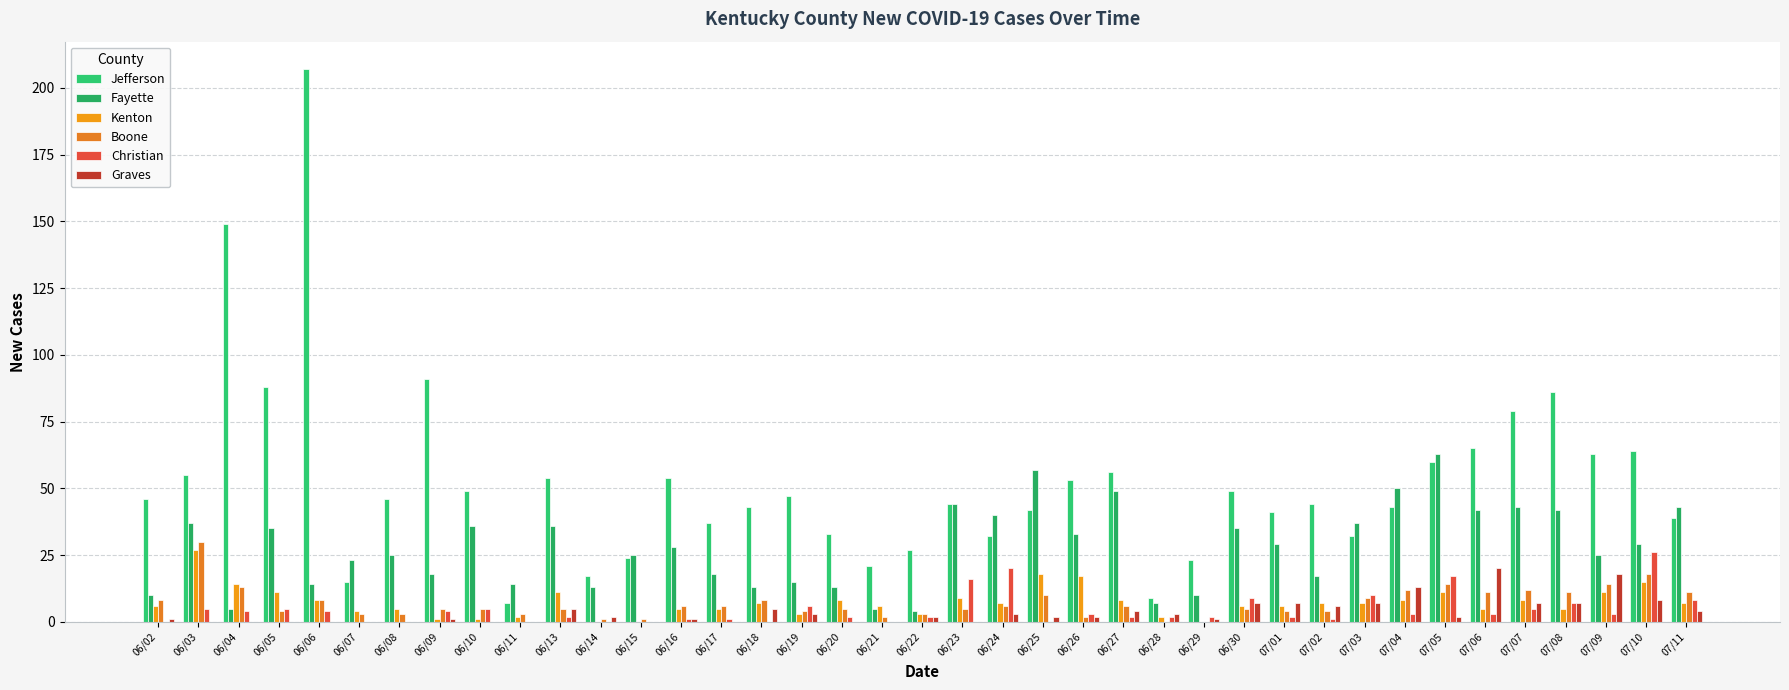

The value of Boone at 06/07 is 2. True or false?

False